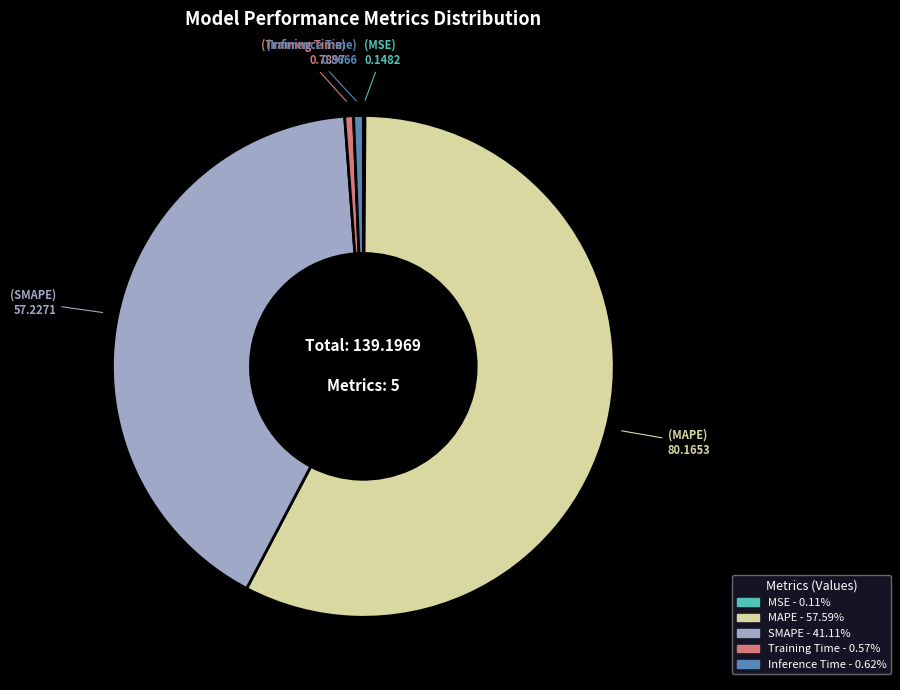

Approximately how many times larger is the value at SMAPE compared to MAPE?

0.7